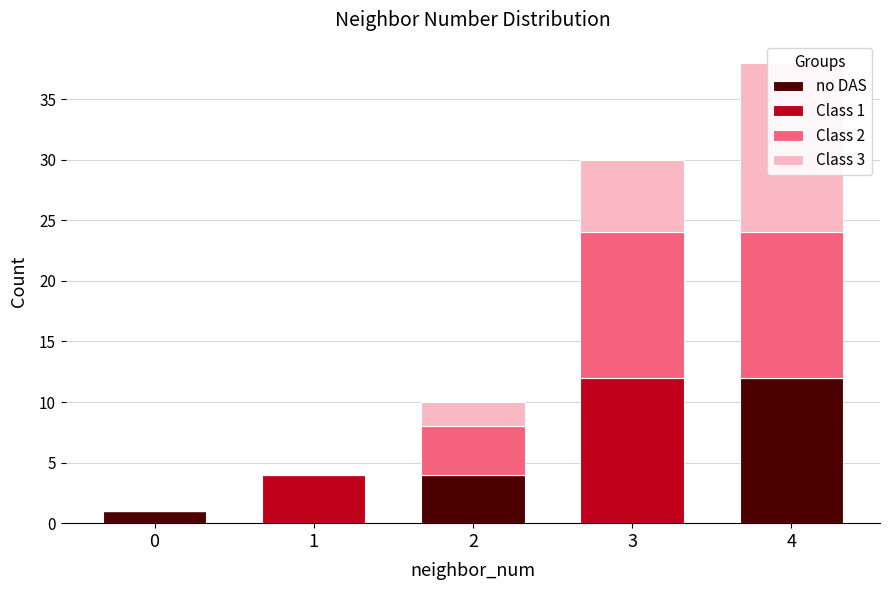

What is the difference between the highest and lowest values at 2?

4